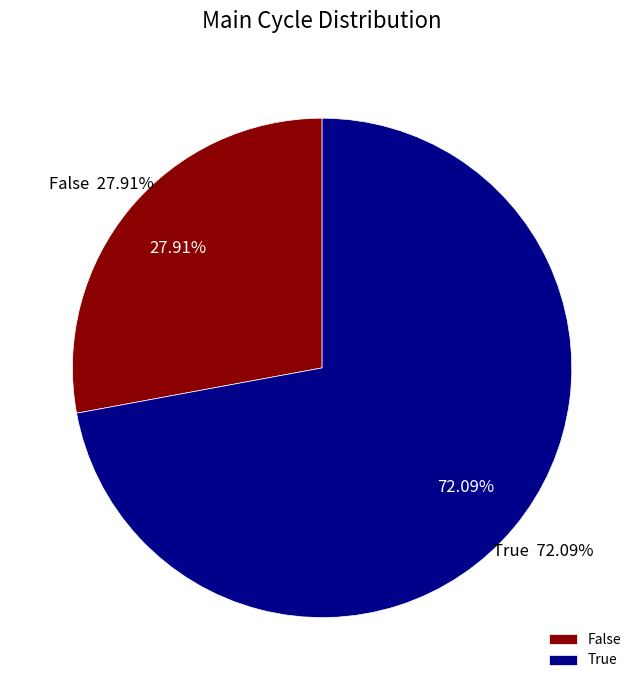

To the nearest percent, what is the combined percentage of True and False?

100%